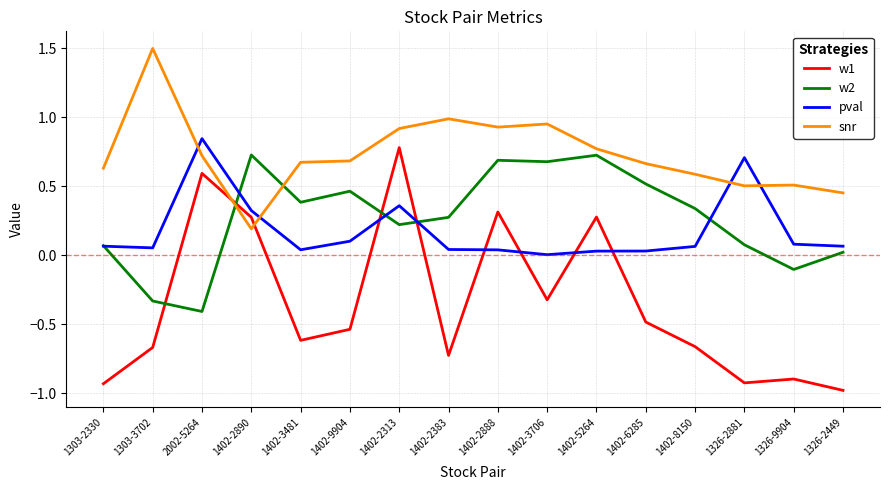

The value of w1 at 1402-6285 is -0.2. True or false?

False